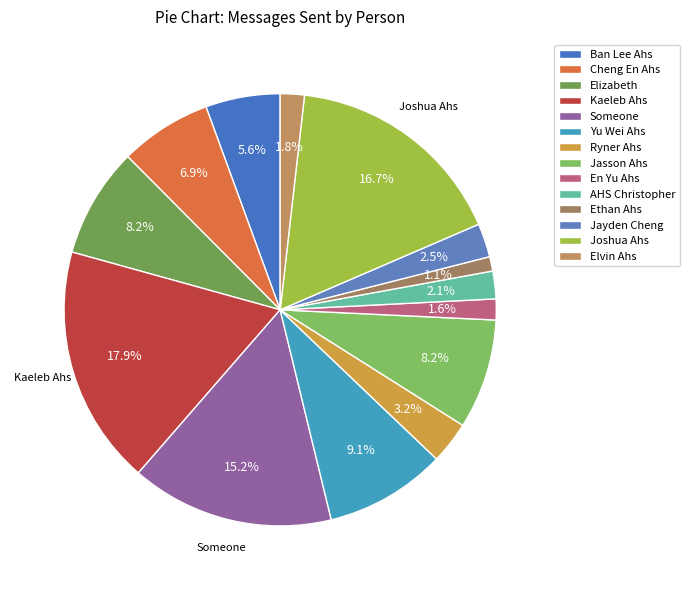

The Joshua Ahs slice represents 17% of the pie. True or false?

True